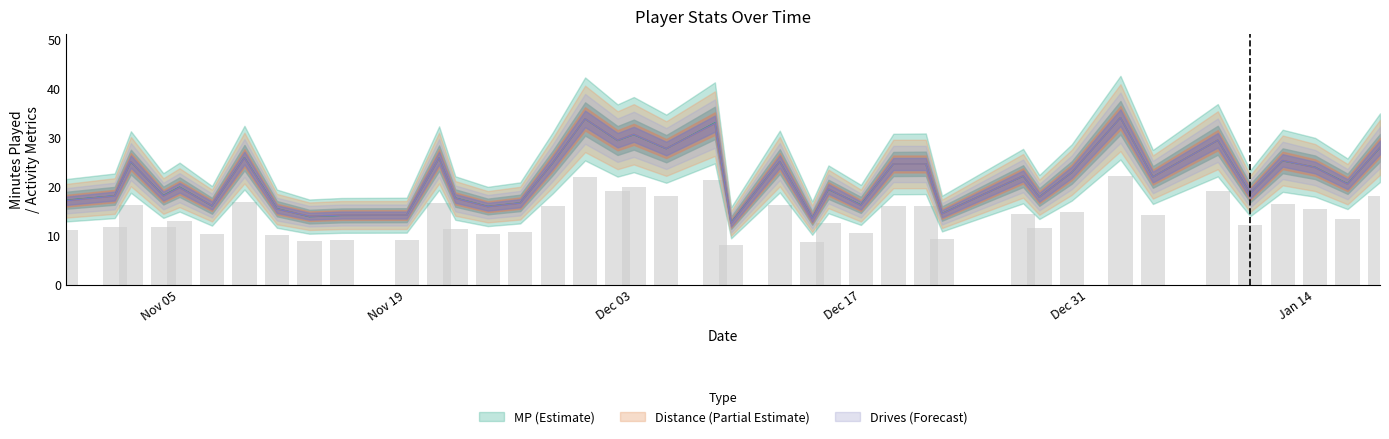

At which category is the sum across all series the highest?

2015-01-02